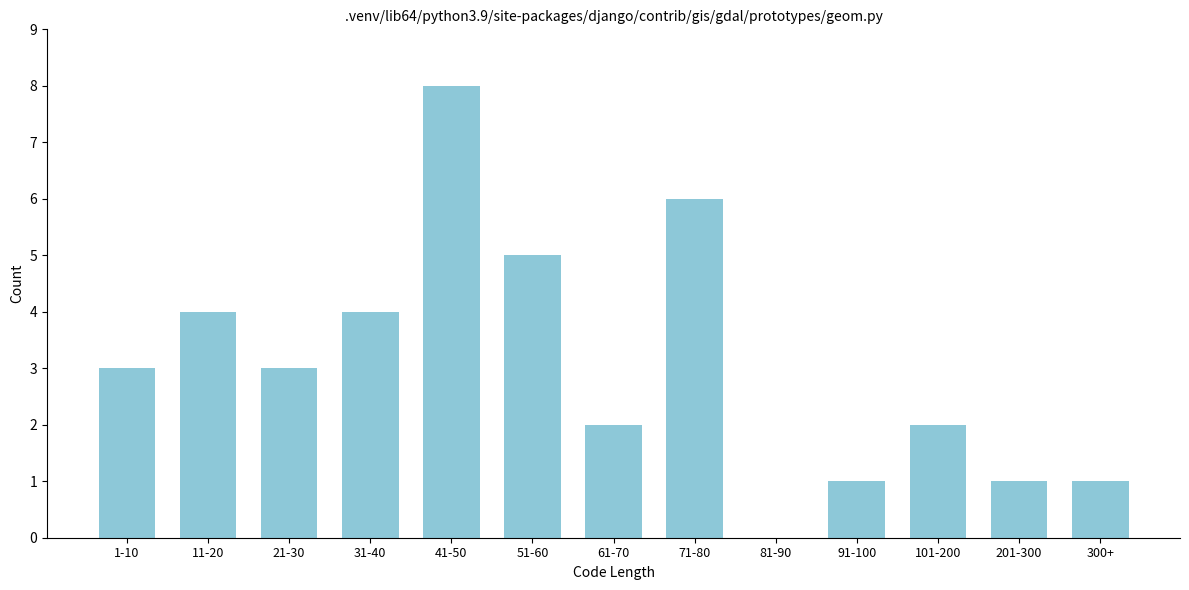

Reading left to right, extract all data points from this chart.

1-10=3	11-20=4	21-30=3	31-40=4	41-50=8	51-60=5	61-70=2	71-80=6	81-90=0	91-100=1	101-200=2	201-300=1	300+=1